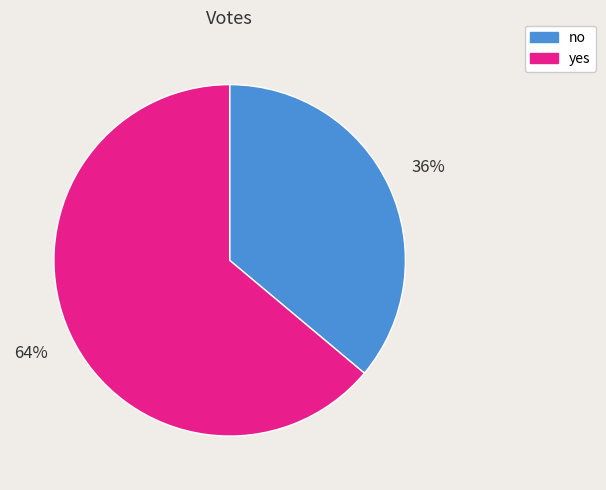

True or false: yes accounts for 51% of the total.

False